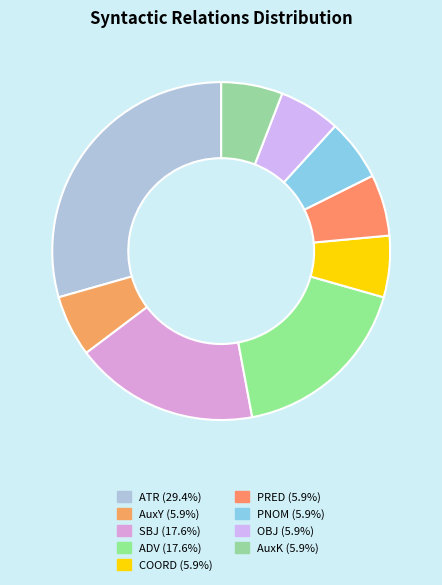

What portion of the pie excludes PNOM?

94.1%